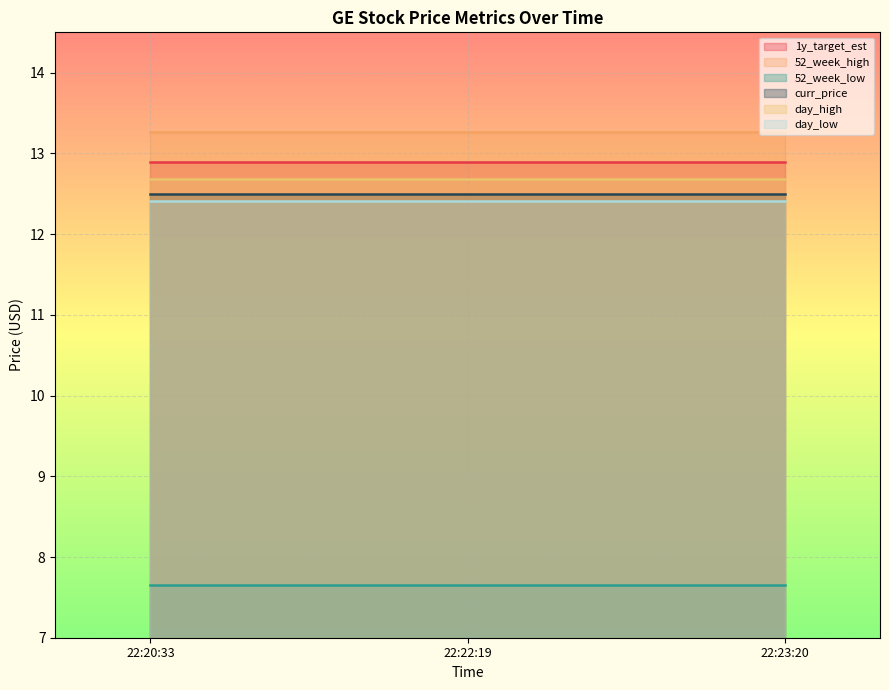

Reading left to right, list all the values displayed in this chart.

1y_target_est: 12.9	12.9	12.9
52_week_high: 13.3	13.3	13.3
52_week_low: 7.7	7.7	7.7
curr_price: 12.5	12.5	12.5
day_high: 12.7	12.7	12.7
day_low: 12.4	12.4	12.4